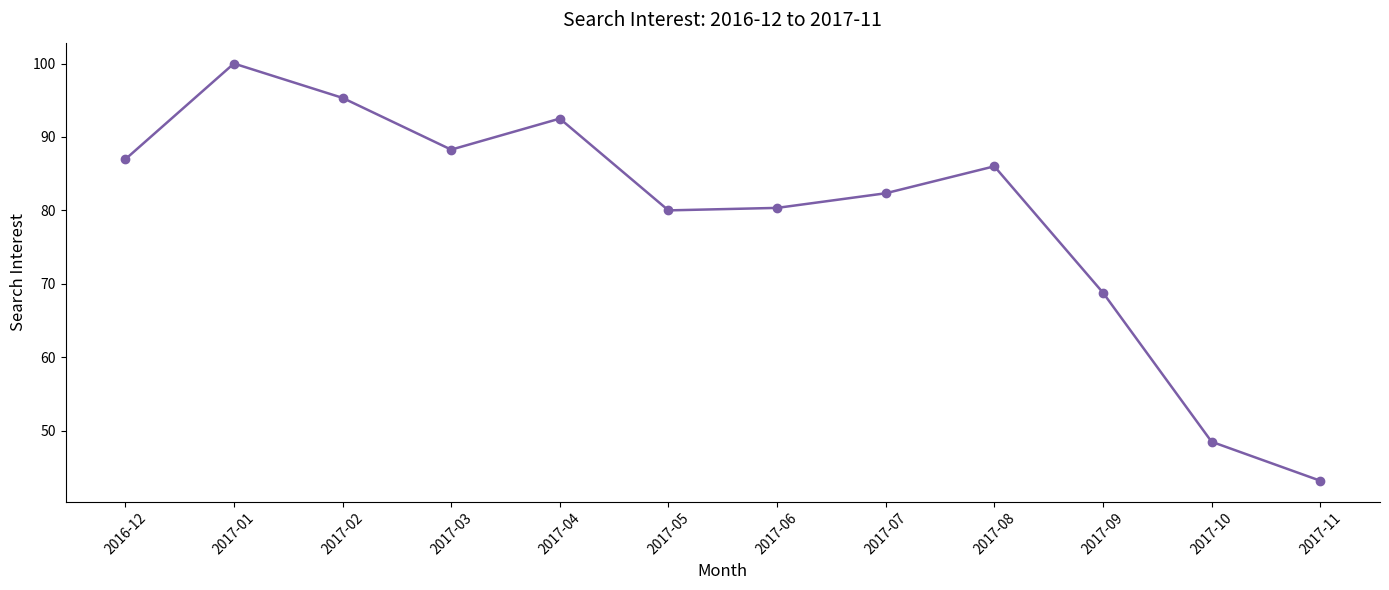

What position from the left is 2017-03?

4